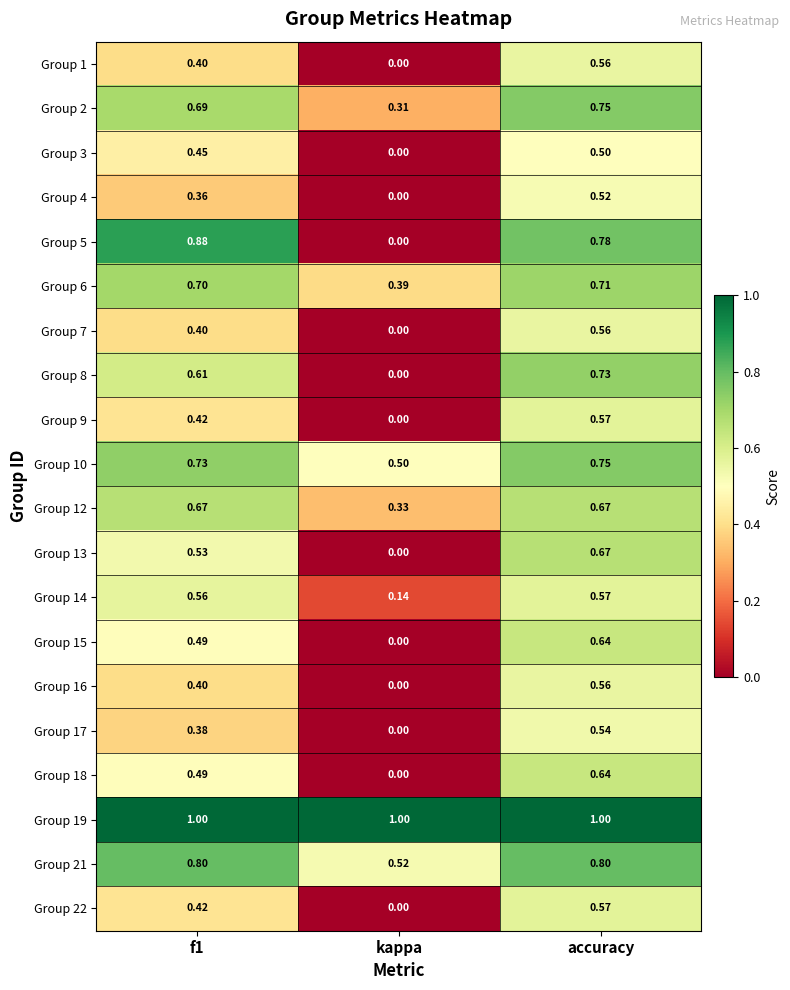

At how many categories does at least one series exceed 0?

3